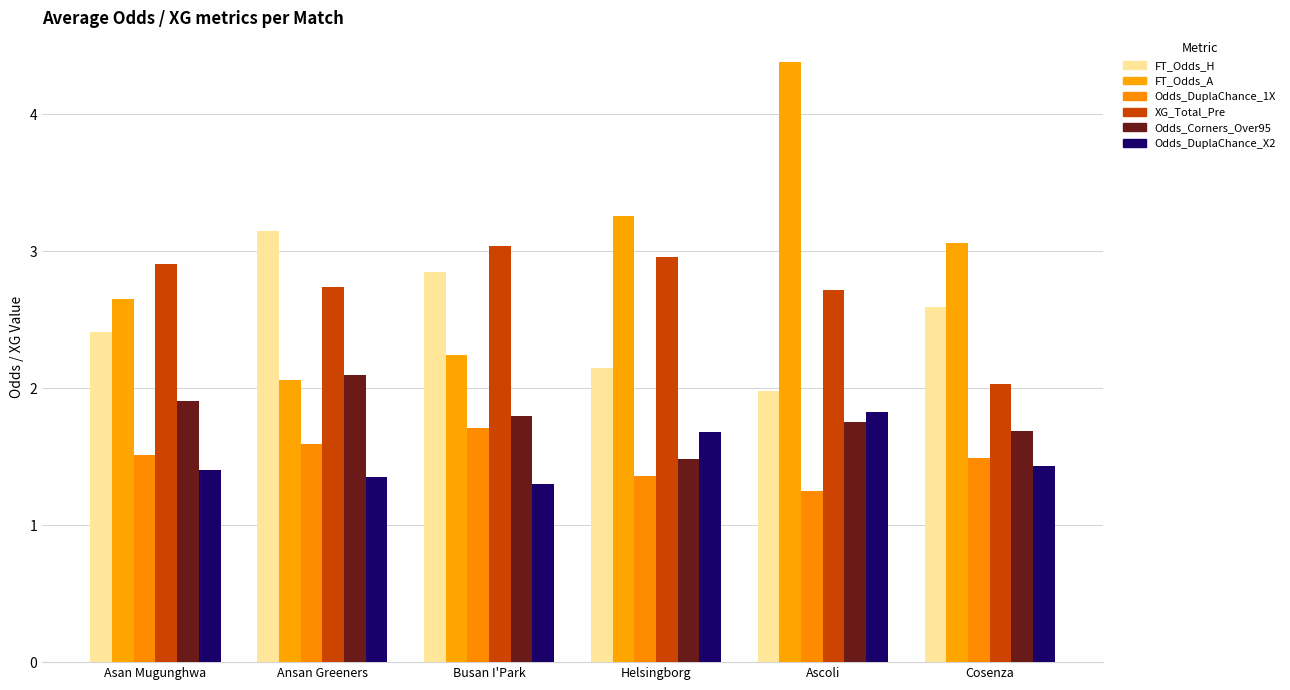

What is the maximum value shown in the chart?

4.4